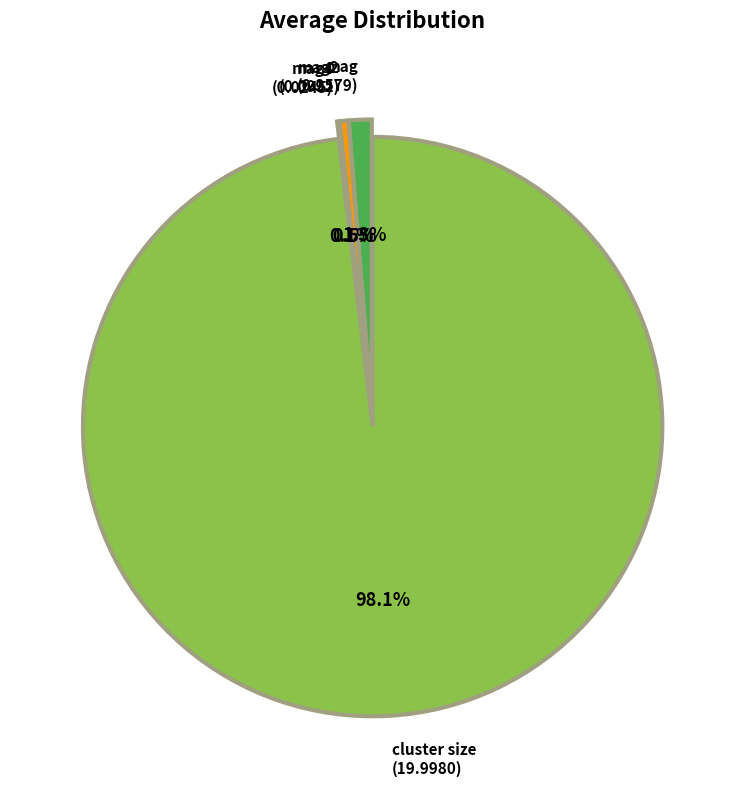

Is mag (0.2579) the majority of the pie?

No